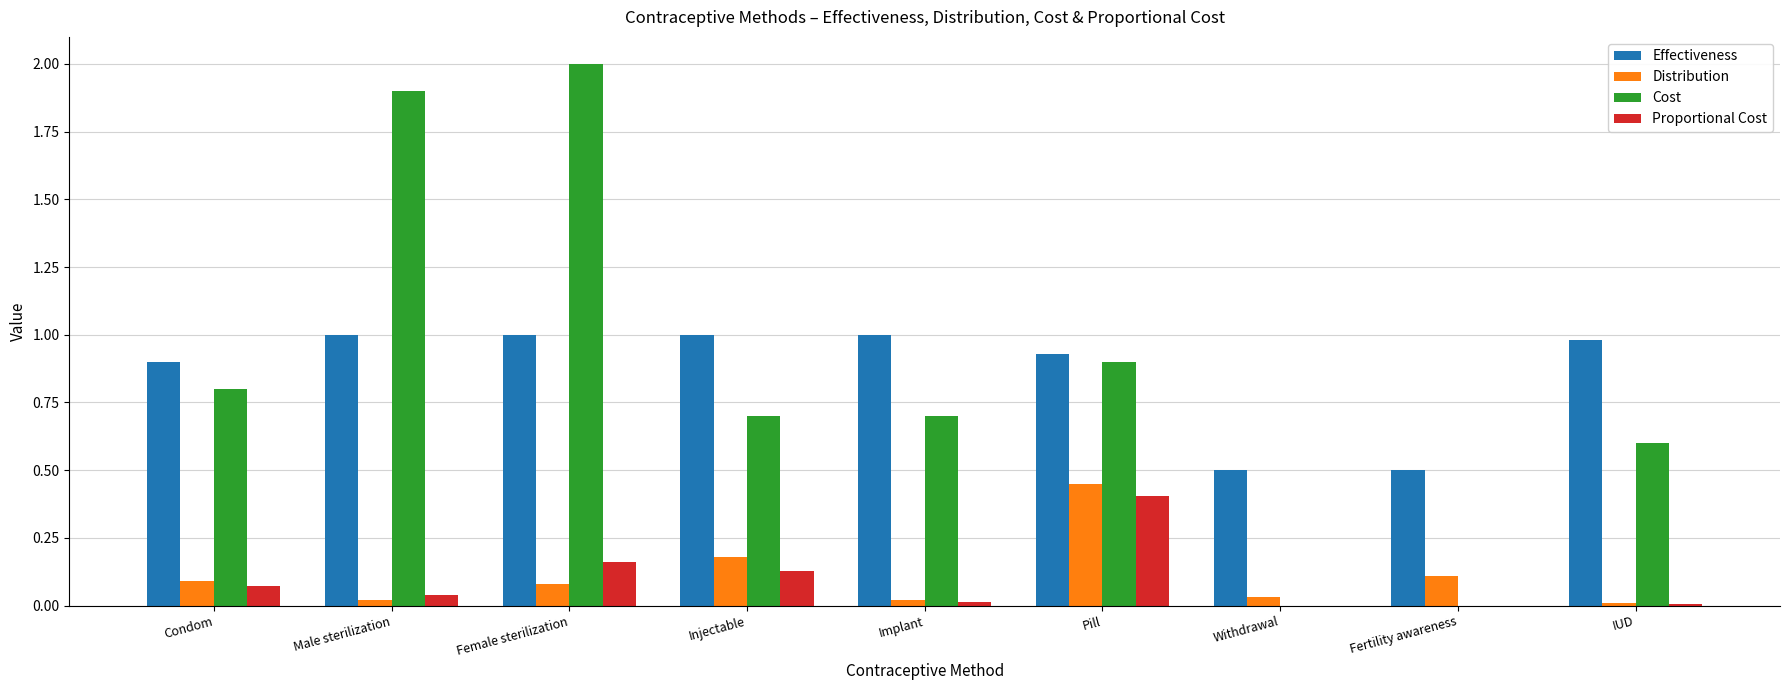

Is the value of Proportional Cost at Male sterilization greater than the value of Cost at Injectable?

No